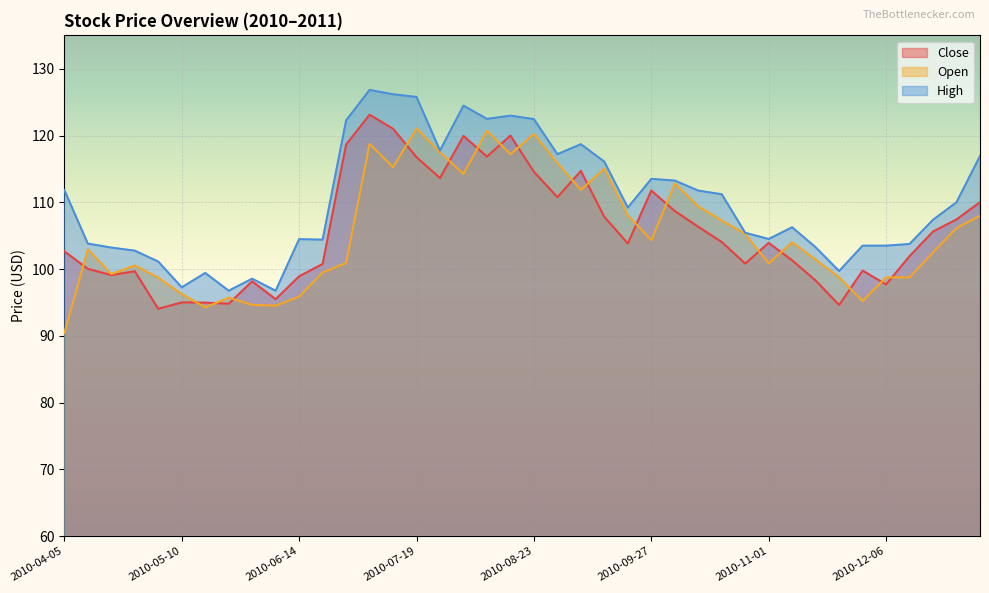

How many interior local valleys does the Close series have?

11